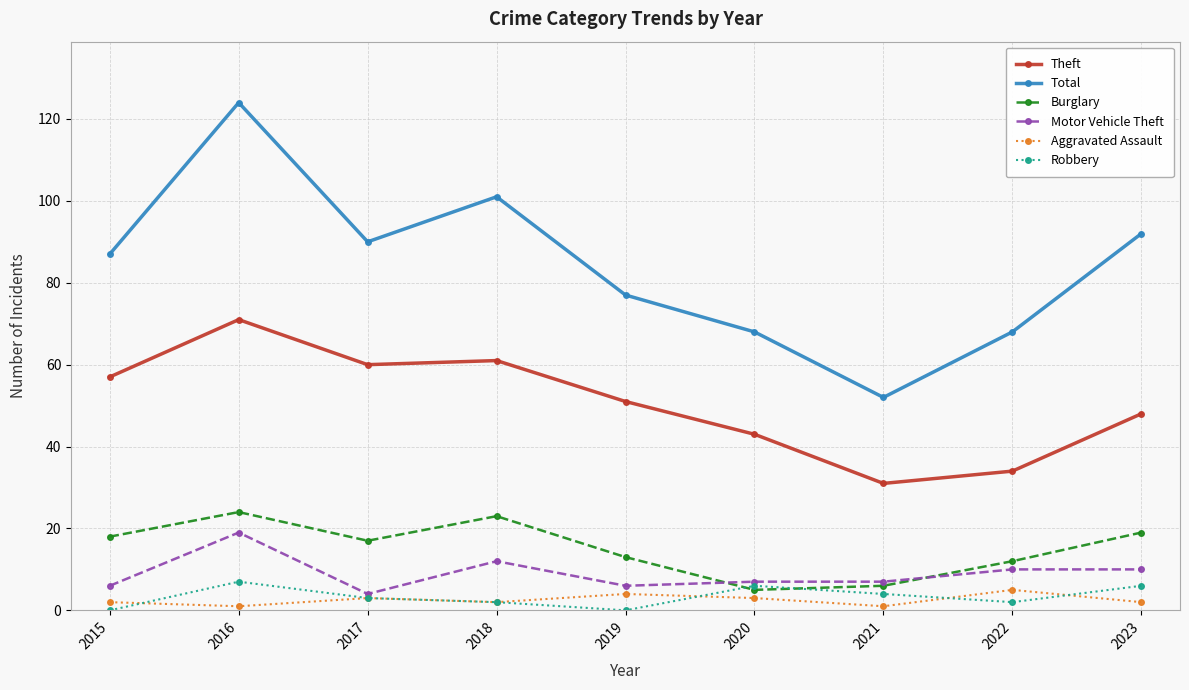

True or false: Motor Vehicle Theft has a value of 5 at 2023.

False